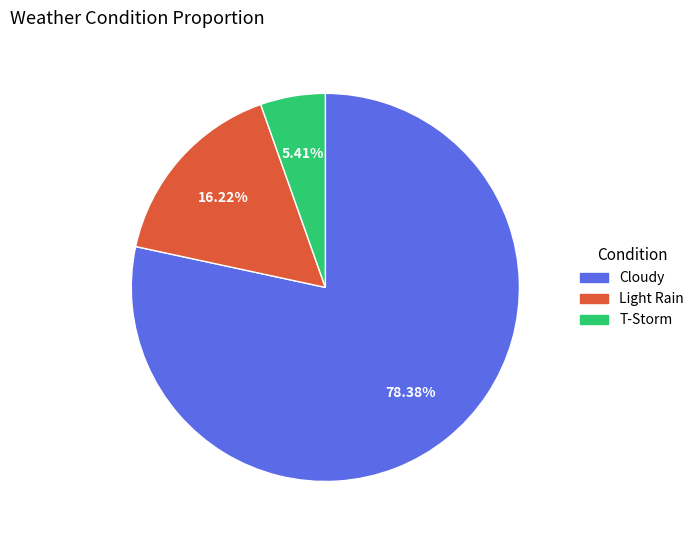

To the nearest percent, what portion does Light Rain represent?

16%